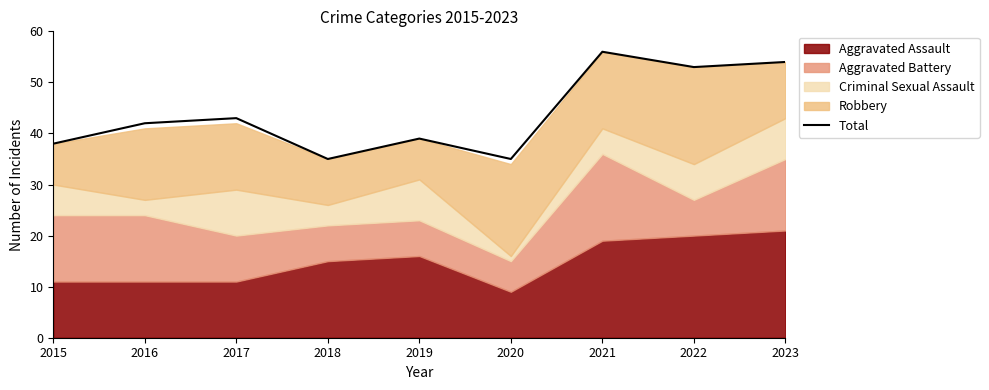

Reading left to right, transcribe all the data shown in this chart.

38	42	43	35	39	35	56	53	54